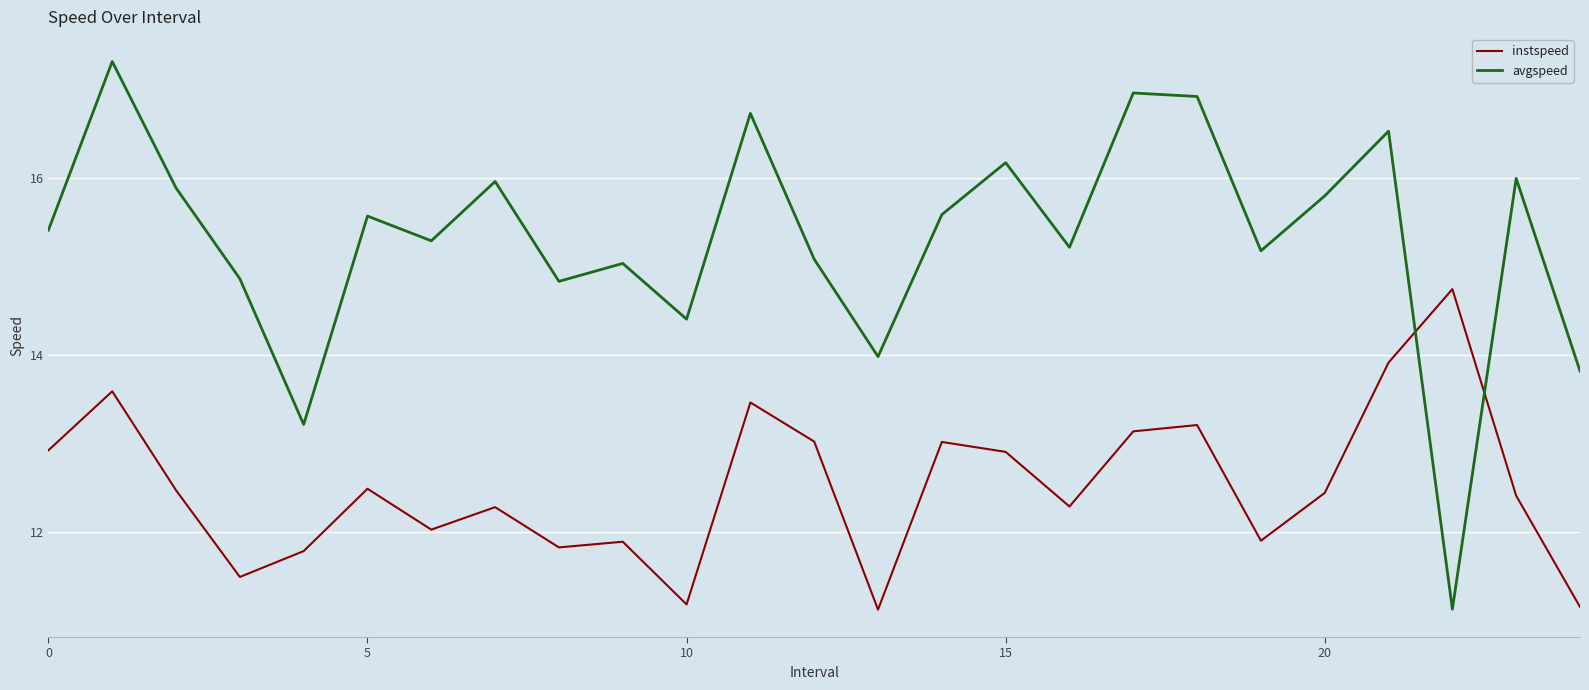

What is the difference between the maximum and minimum values in the instspeed series?

3.6